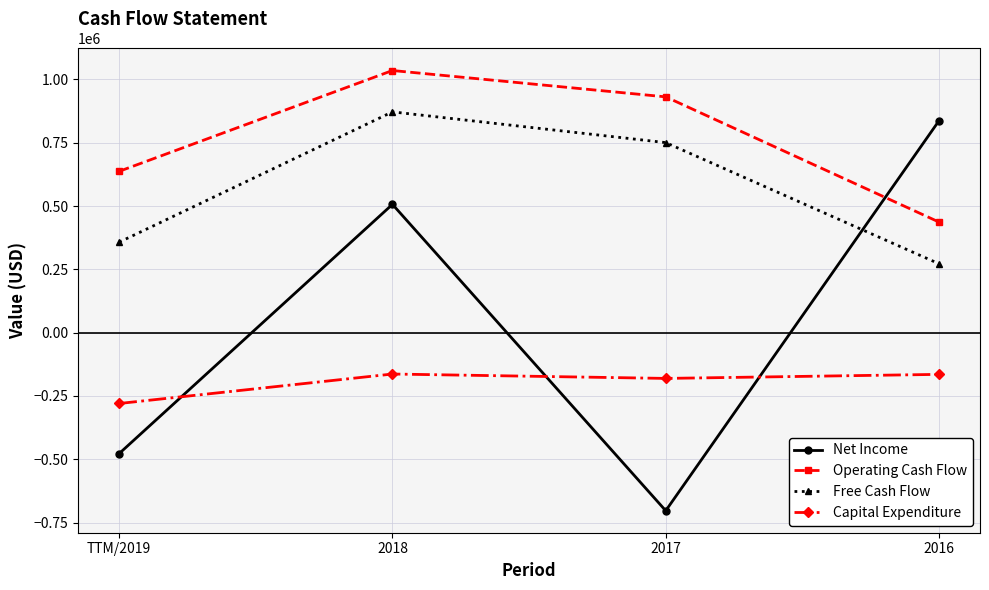

At which label is Capital Expenditure closest to -221505?

2017